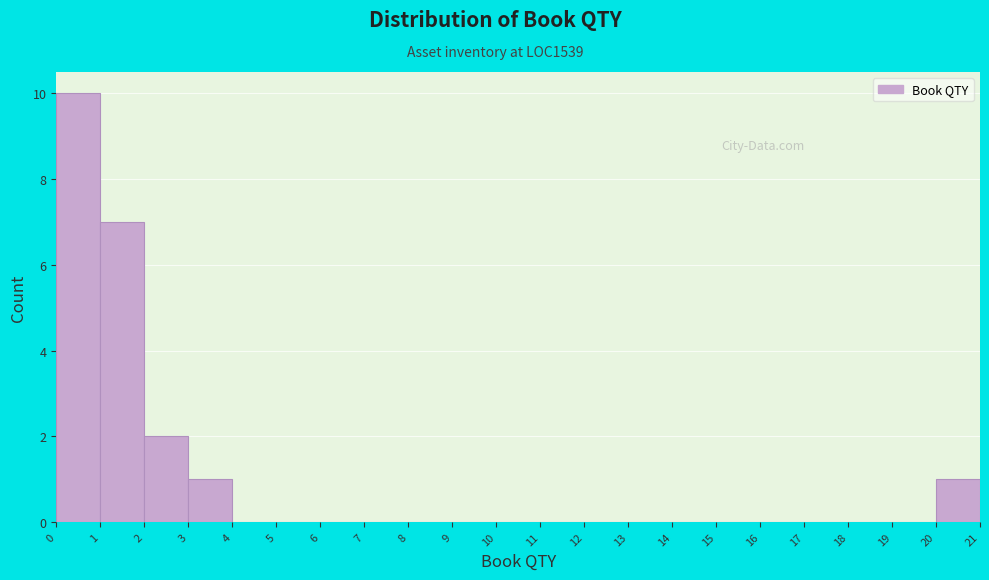

How tall is the bar that spans 20 to 21 on the x-axis? The values are not printed on the chart, so give them approximately, as read against the axis.

1